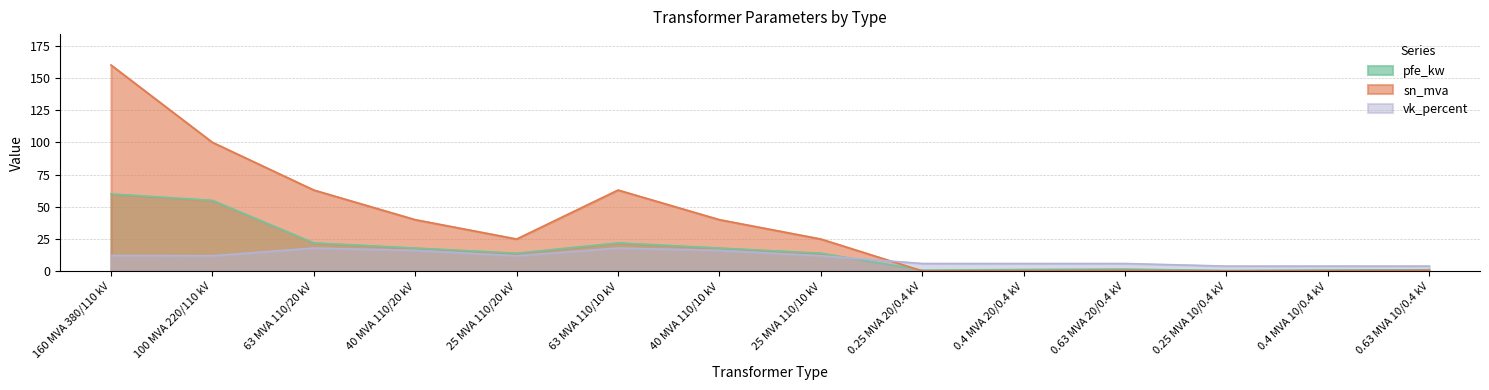

What is the minimum value for vk_percent?

4.0